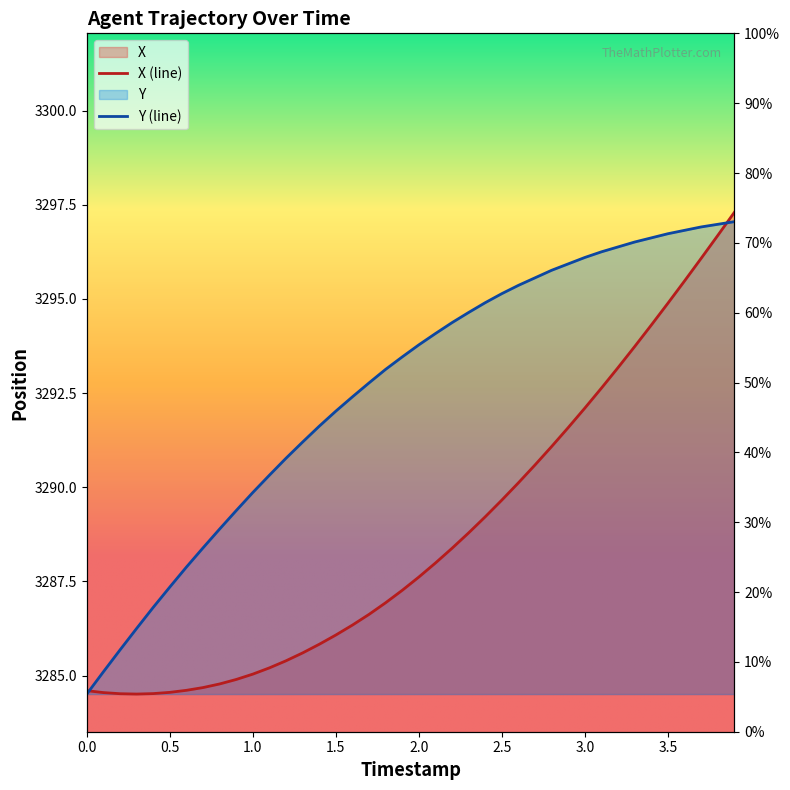

Is the value of Y at 0.3 greater than the value of X at 2.1?

No